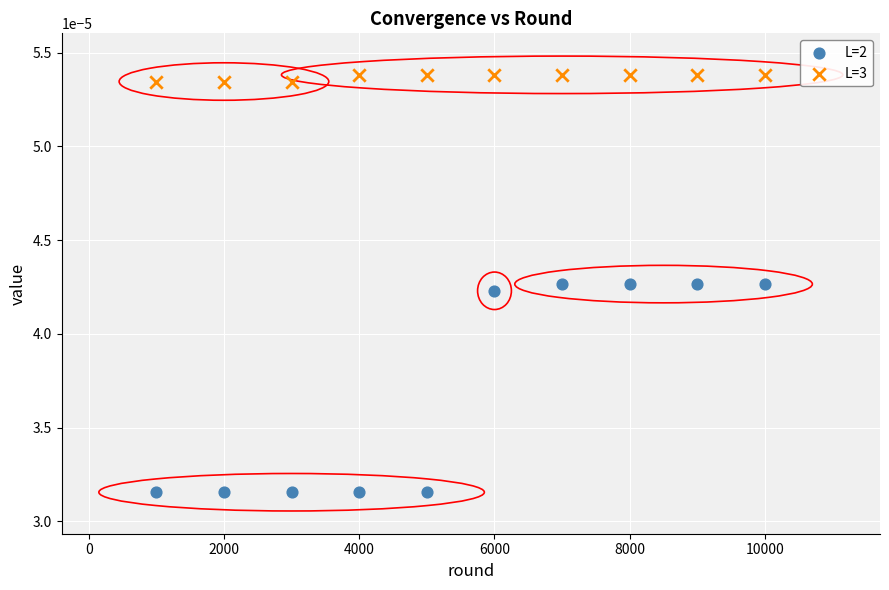

Which series contains the lowest Y value?

L=2